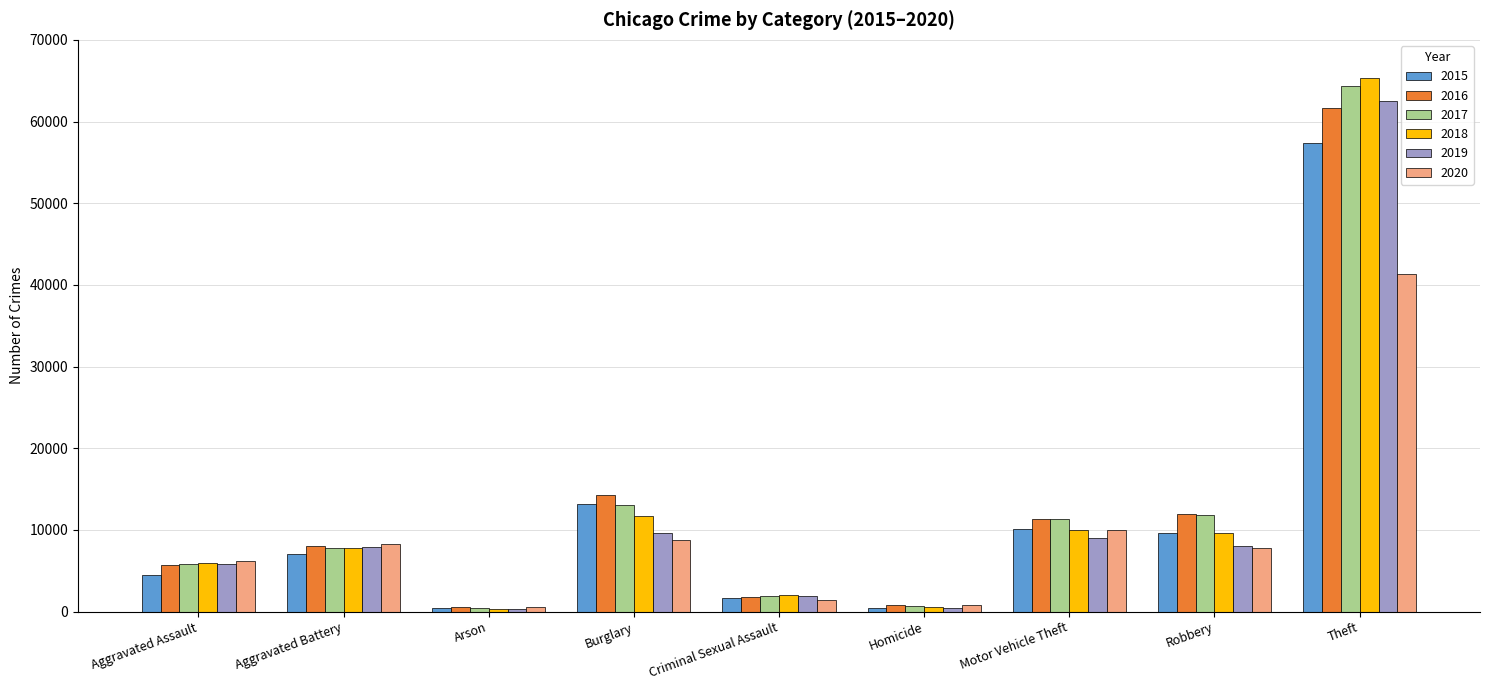

What is the value of the 2016 bar at the 5th from the left?

1836